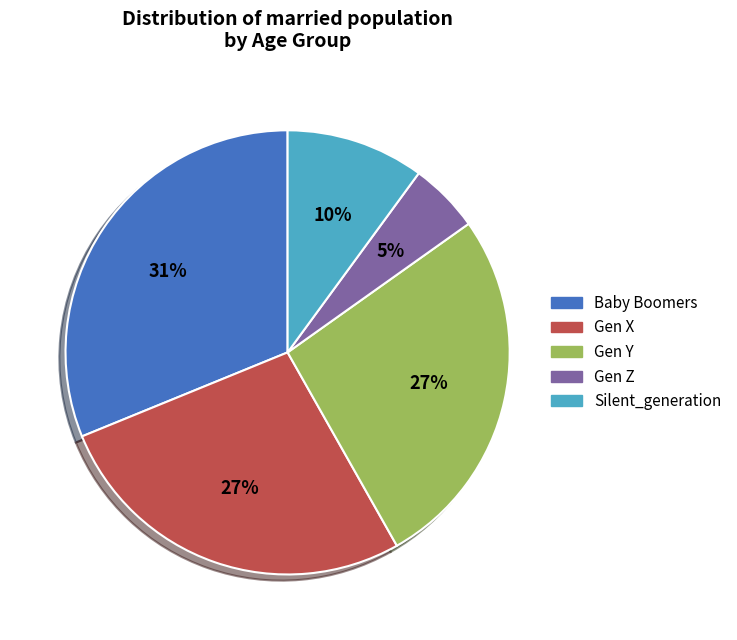

To the nearest percent, what is the difference between the Gen Z and Gen X slice percentages?

22%